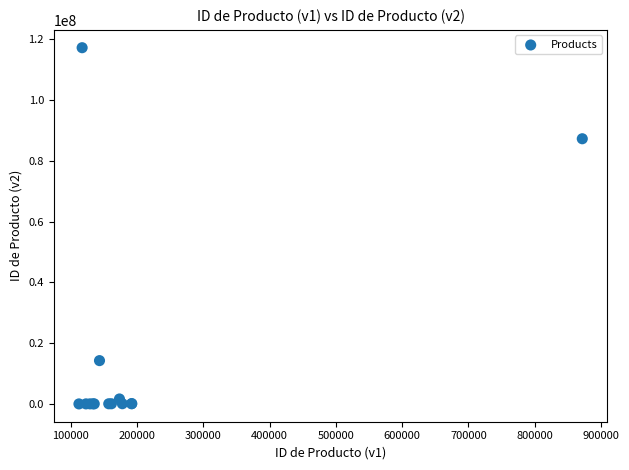

What Y value in the scatter plot is closest to 58601704?

87192837